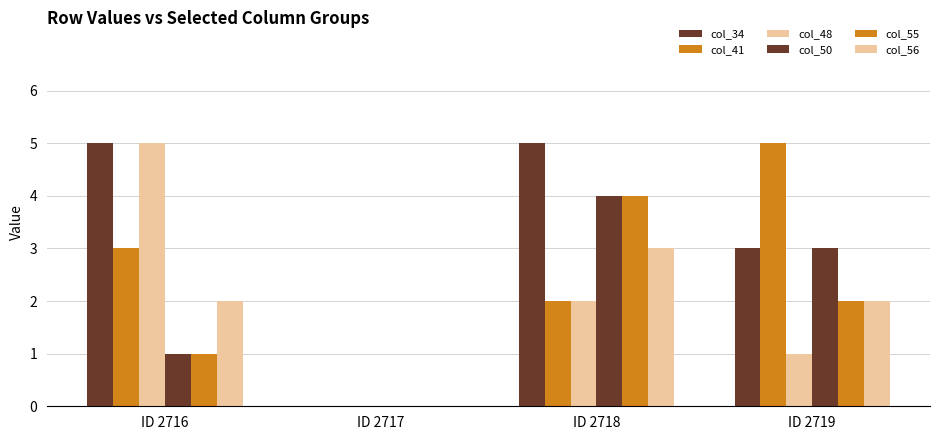

Count the number of data series in this chart.

6